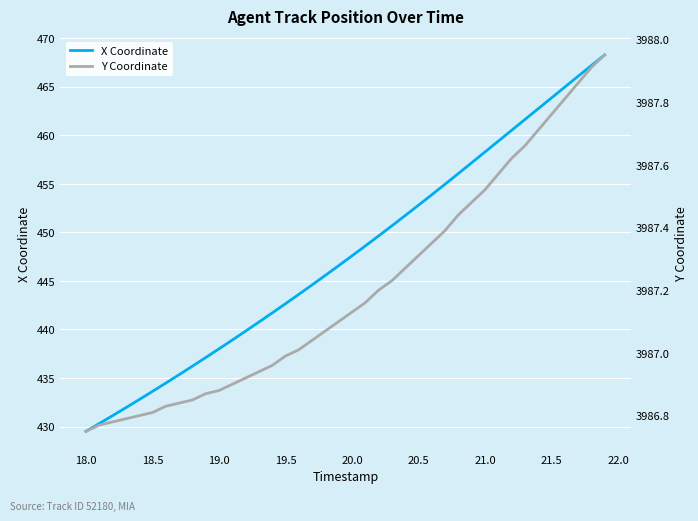

What is the minimum value for X Coordinate?

429.5